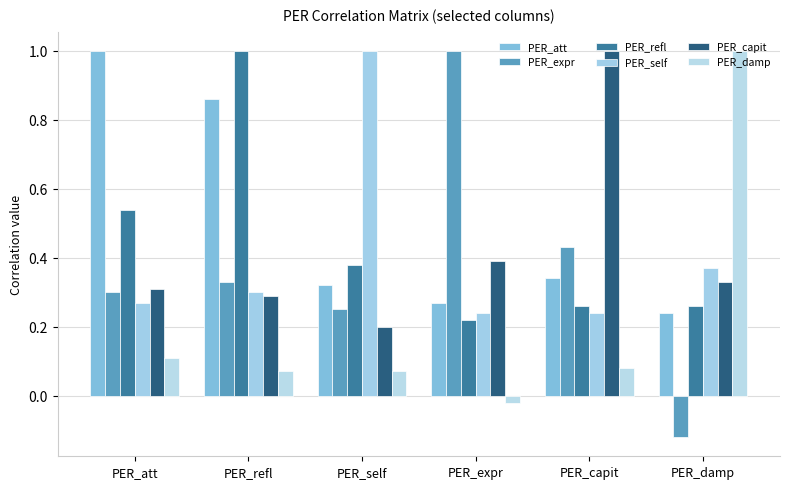

What is the difference between the maximum and minimum values in the PER_expr series?

1.1